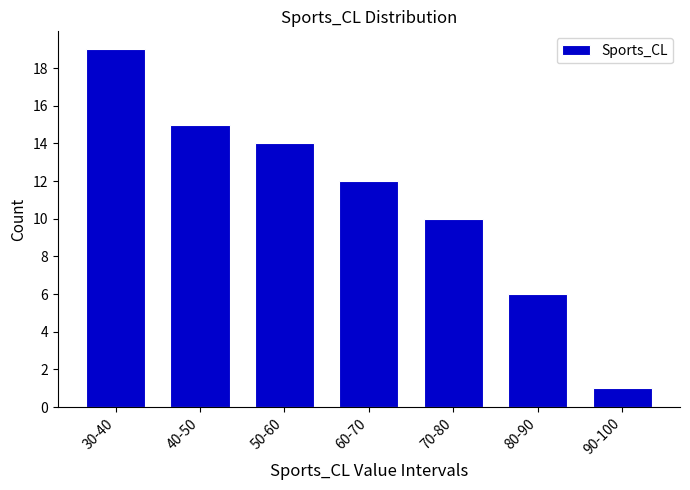

Reading left to right, extract all data points from this chart.

30-40=19	40-50=15	50-60=14	60-70=12	70-80=10	80-90=6	90-100=1